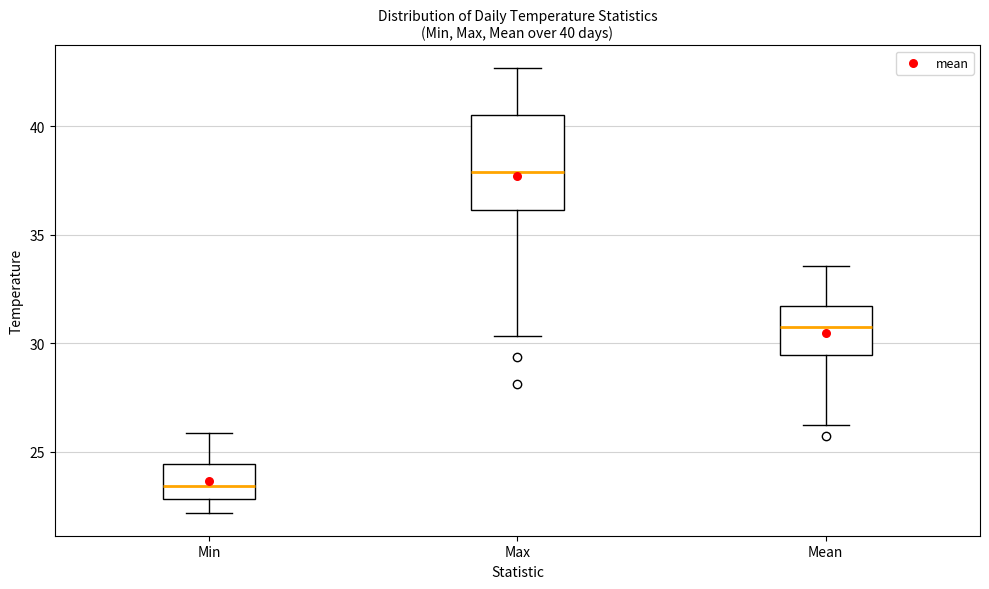

Which box's median line is the lowest?

Min